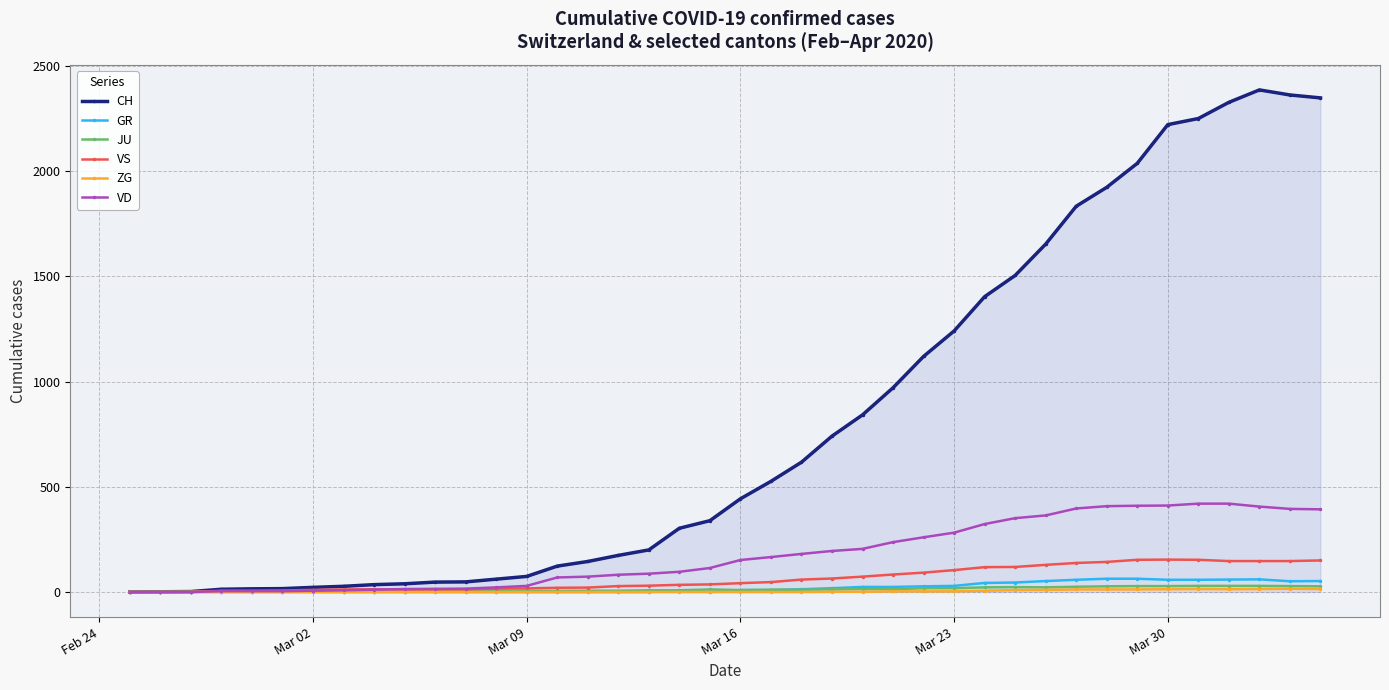

How many lines are shown in the chart?

6